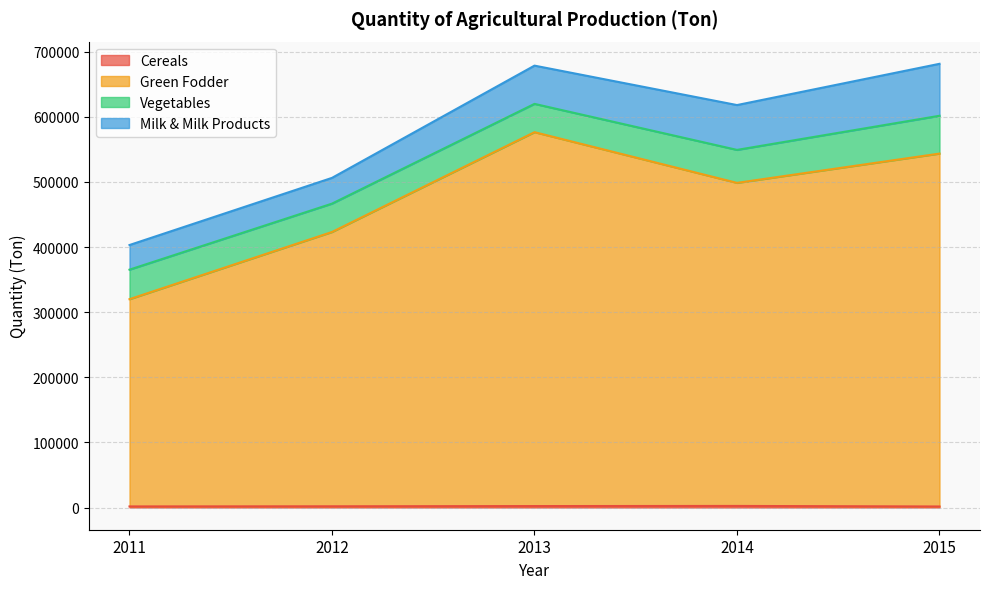

How many interior local valleys does the Green Fodder series have?

1